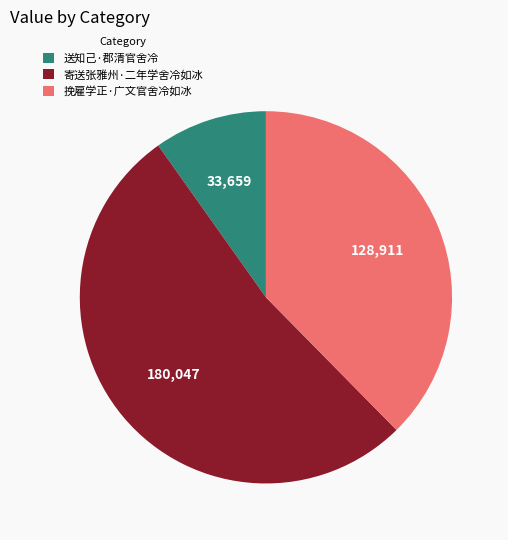

Do 寄送张雅州·二年学舍冷如冰 and 送知己·郡清官舍冷 together represent more than half of the pie?

Yes